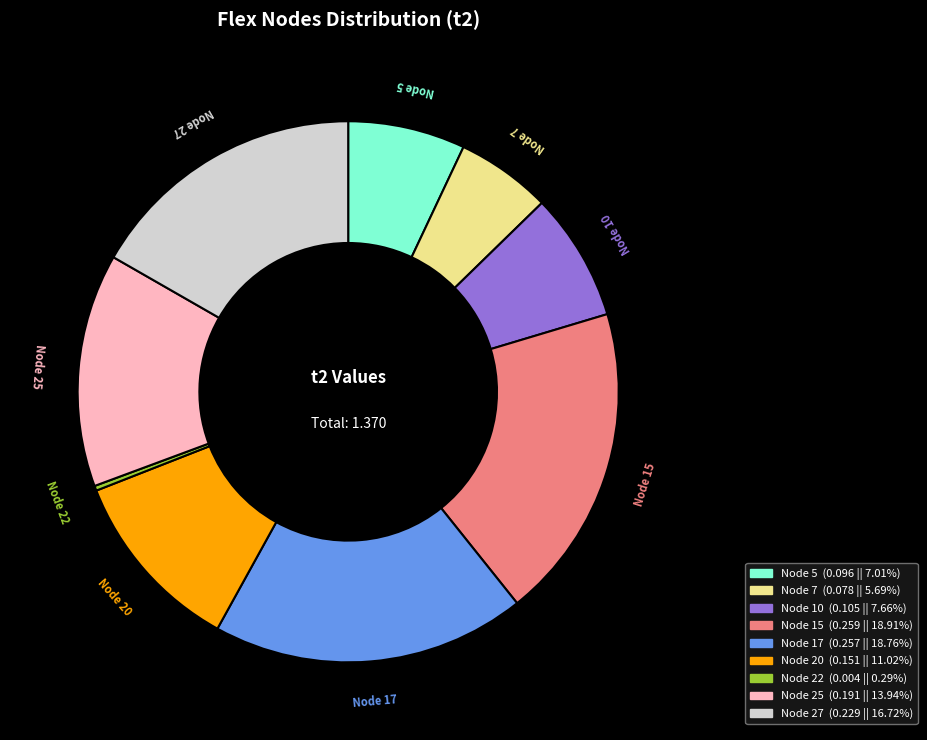

Between Node 15 and Node 25, which is larger?

Node 15